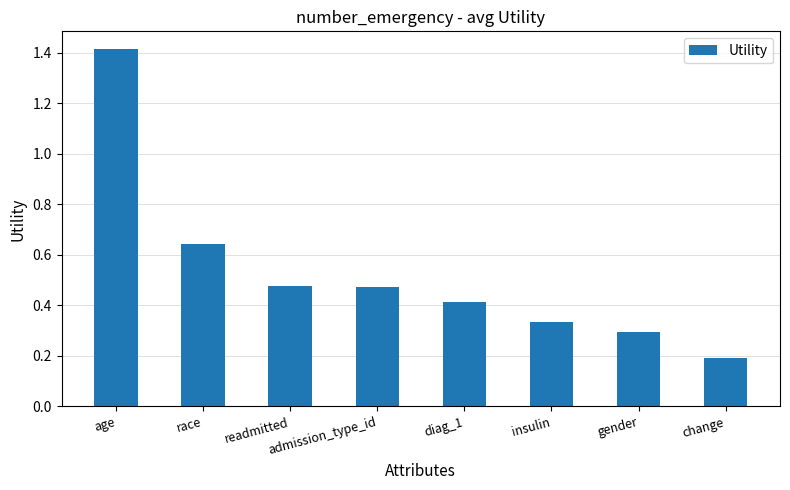

Between insulin and readmitted, which is larger?

readmitted